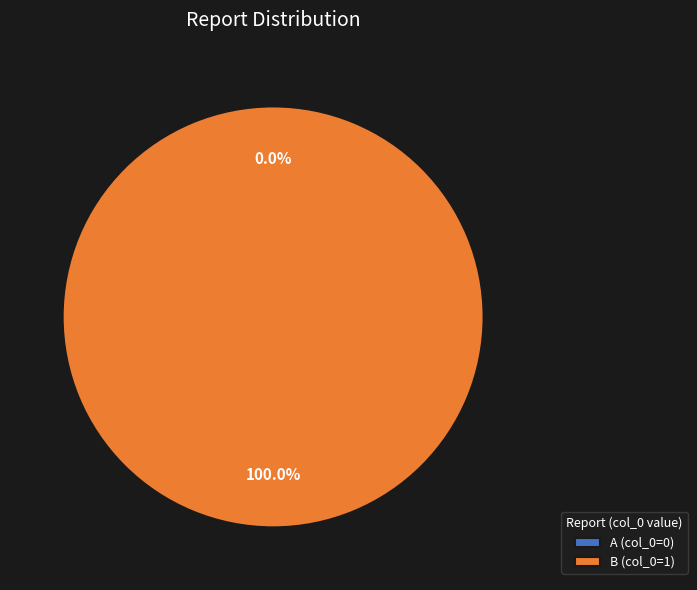

To the nearest percent, what is the combined percentage of A and B?

100%